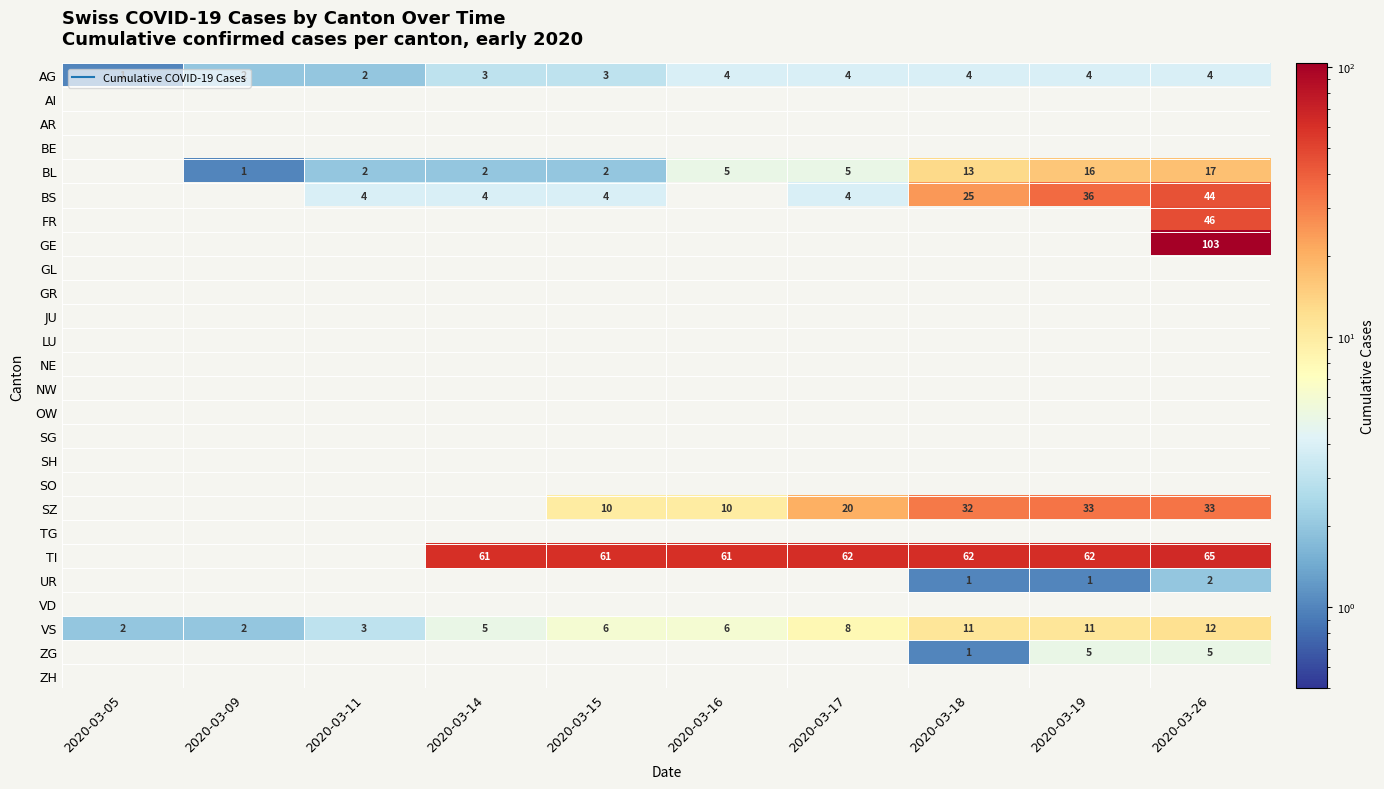

At which category is the sum across all series the highest?

2020-03-26